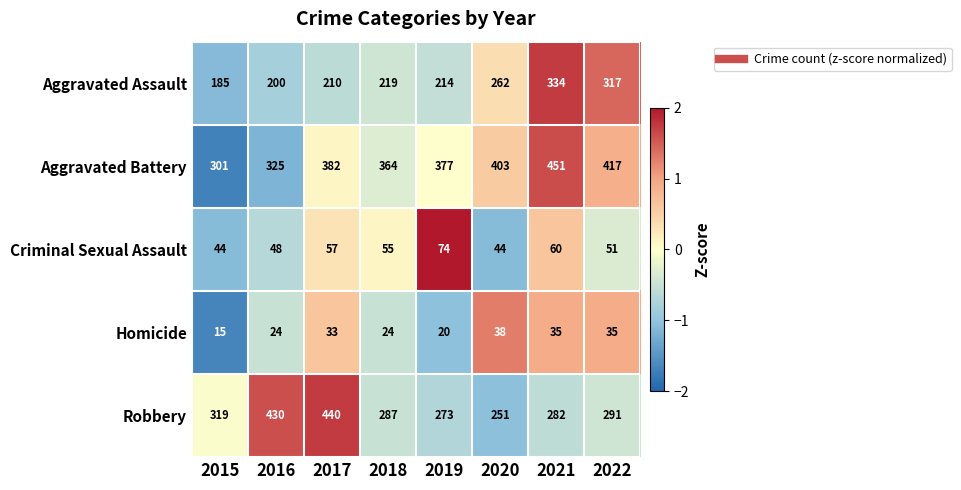

What is the total value across all series at 2021?

1162